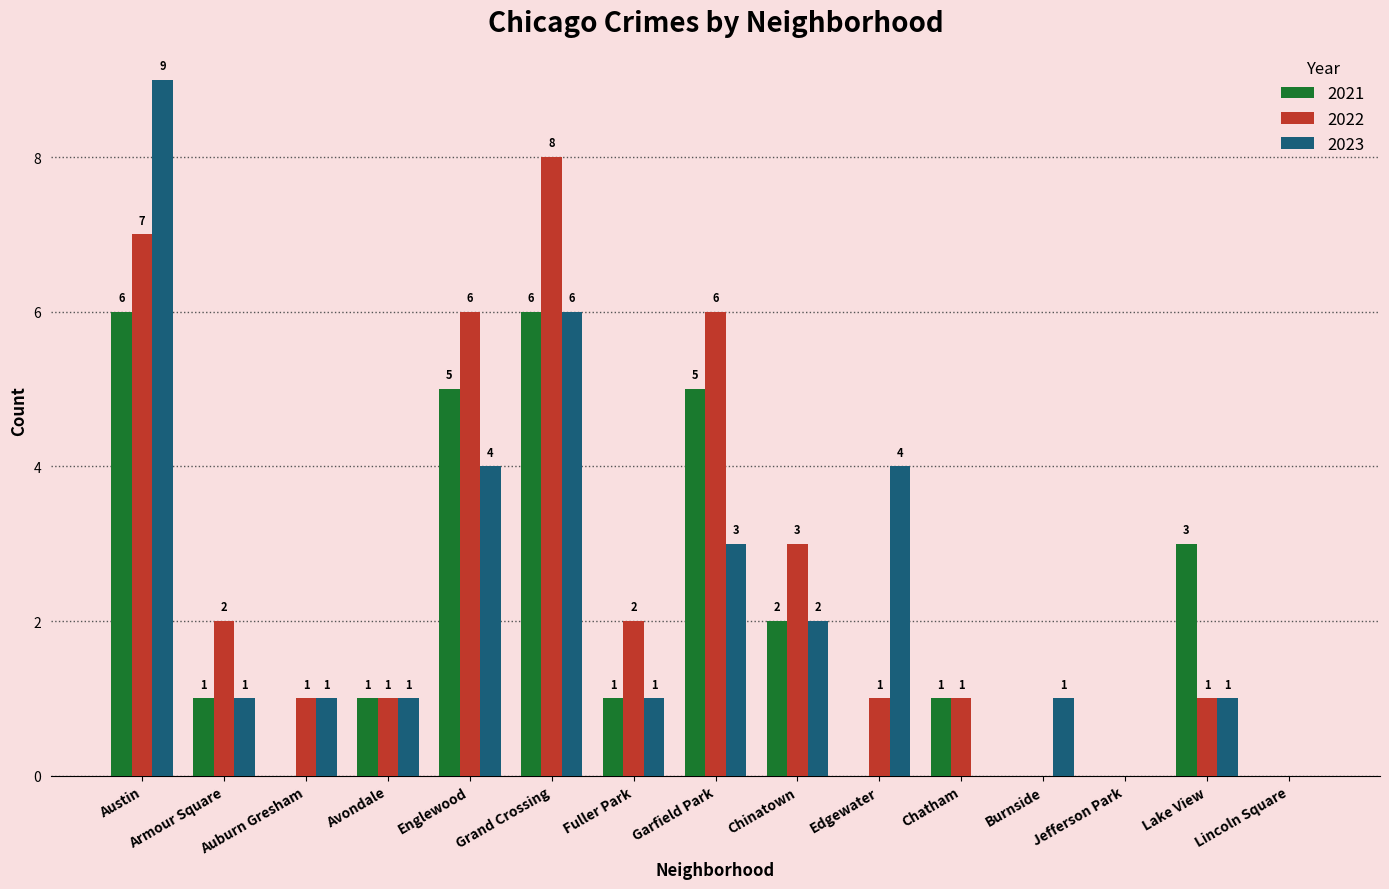

How many 2022 values are between 1 and 6?

10